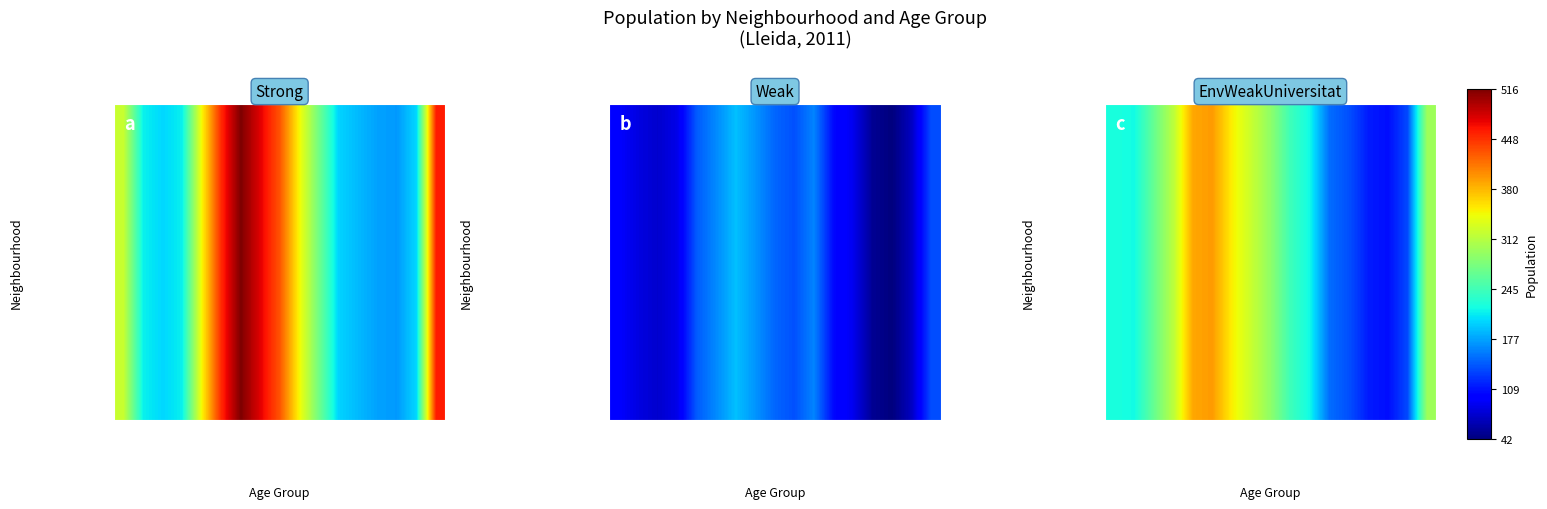

What is the change in value from 36 a 40 anys to 71 a 75 anys?

-215.5